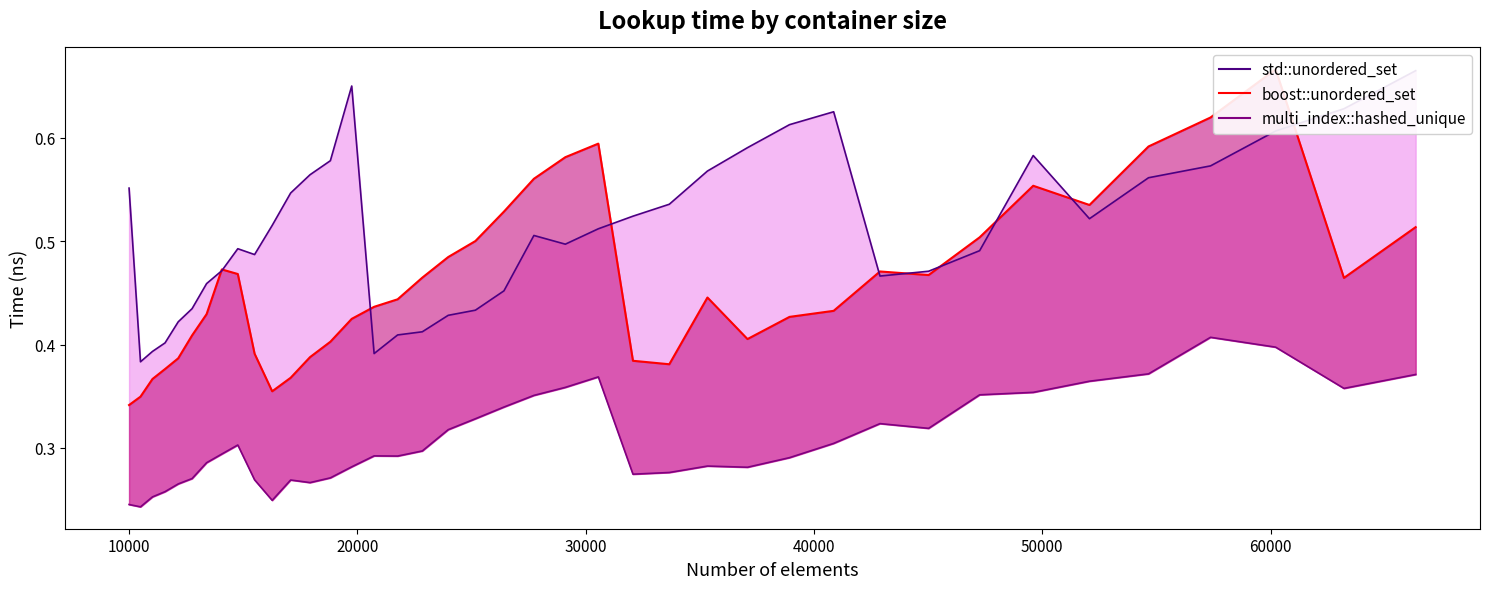

The value at 10000 is 0.3. True or false?

False